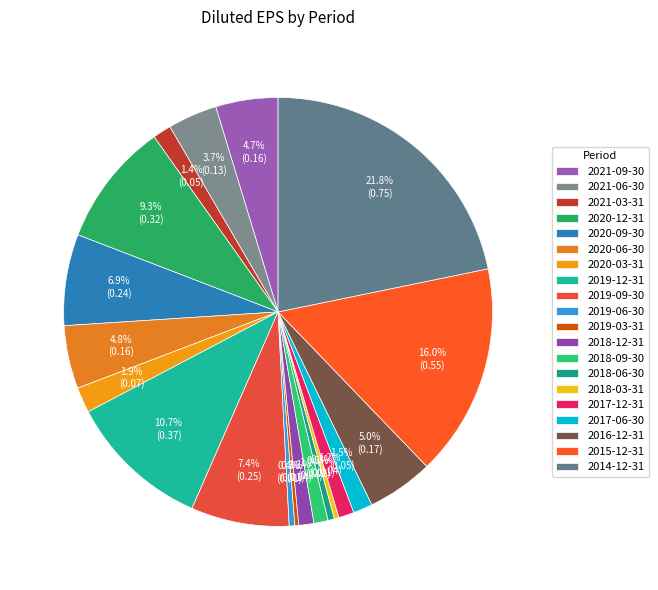

Between 2018-12-31 and 2019-09-30, which is larger?

2019-09-30